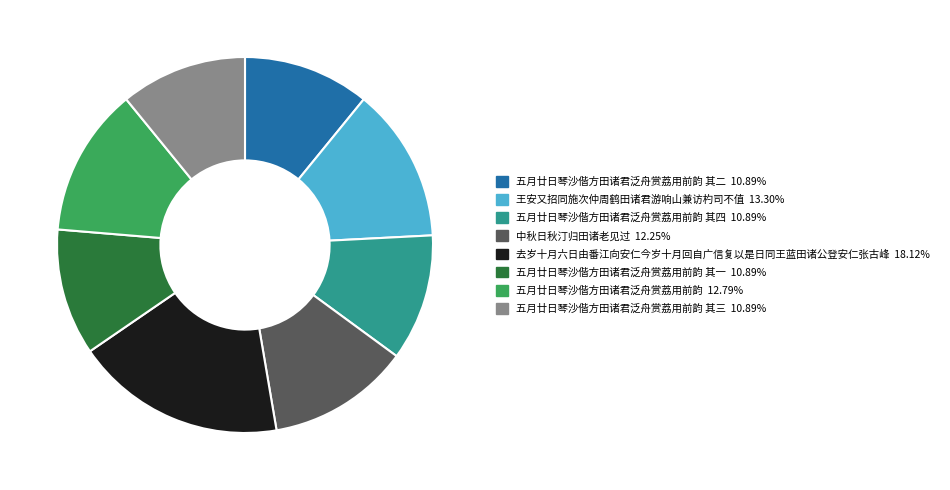

Is there any slice that represents more than half of the pie?

No